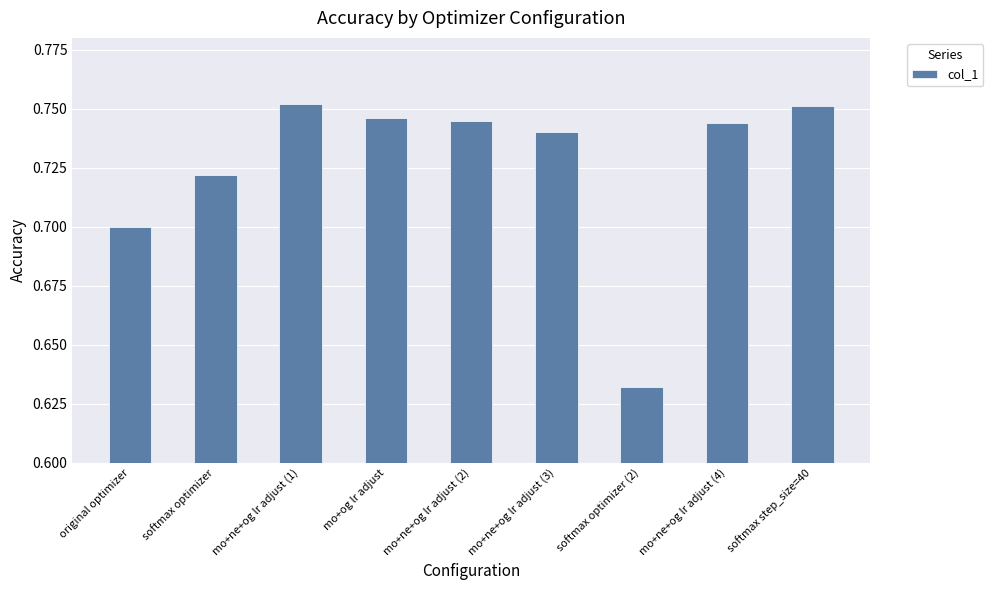

How many bars are there in total?

9